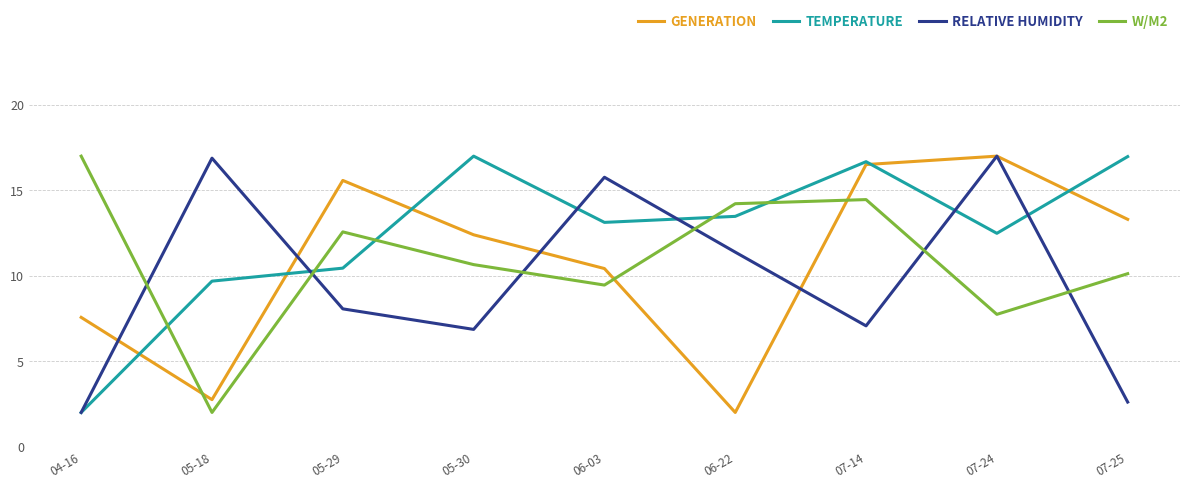

What position from the left is 06-22?

6